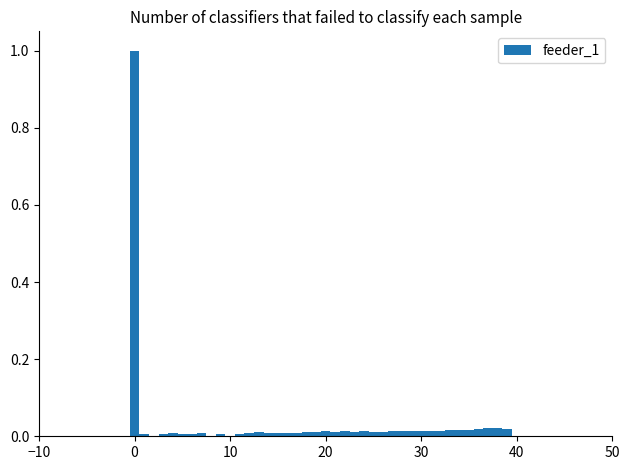

Around what value on the x-axis is the tallest bar? Give the approximate position of its centre, as read against the axis.

0